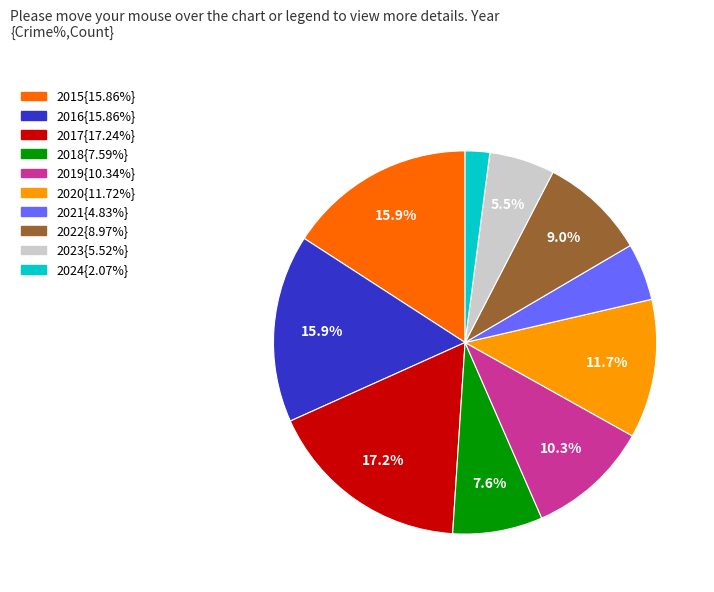

Does any single category account for the majority?

No